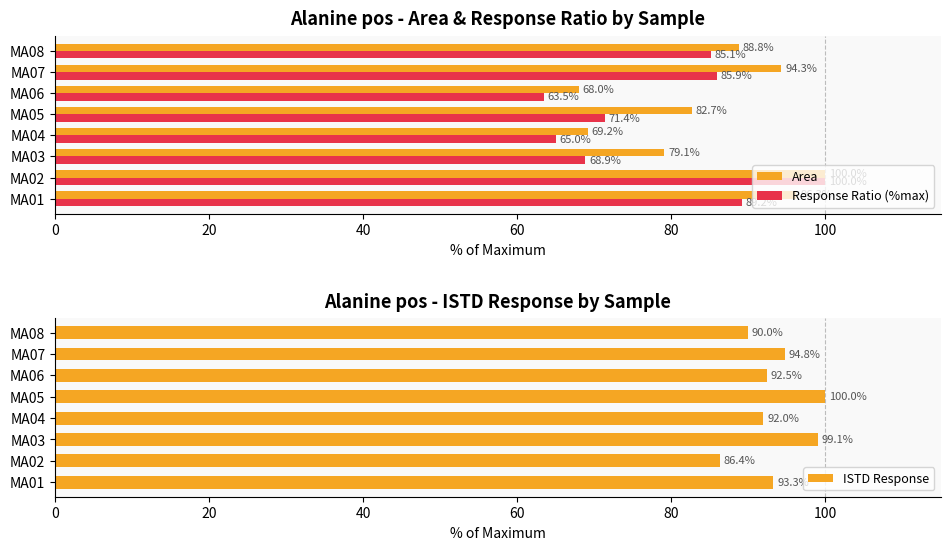

At which label does Response Ratio (%max) reach its minimum?

MA06